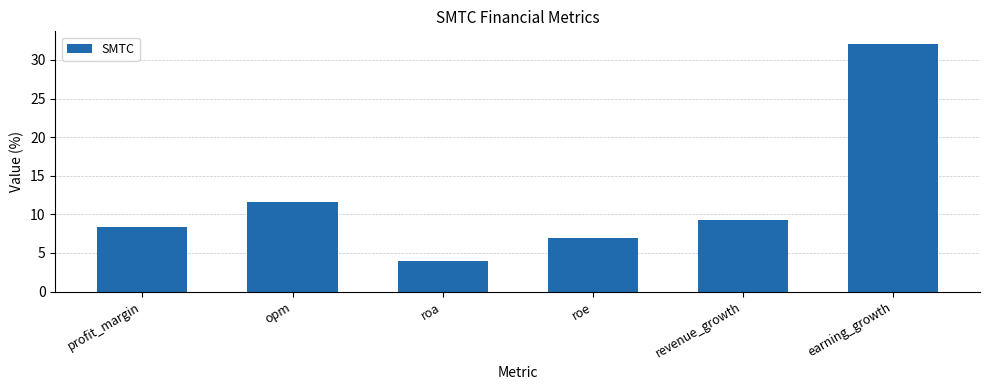

List the labels in order of value, largest first.

earning_growth, opm, revenue_growth, profit_margin, roe, roa